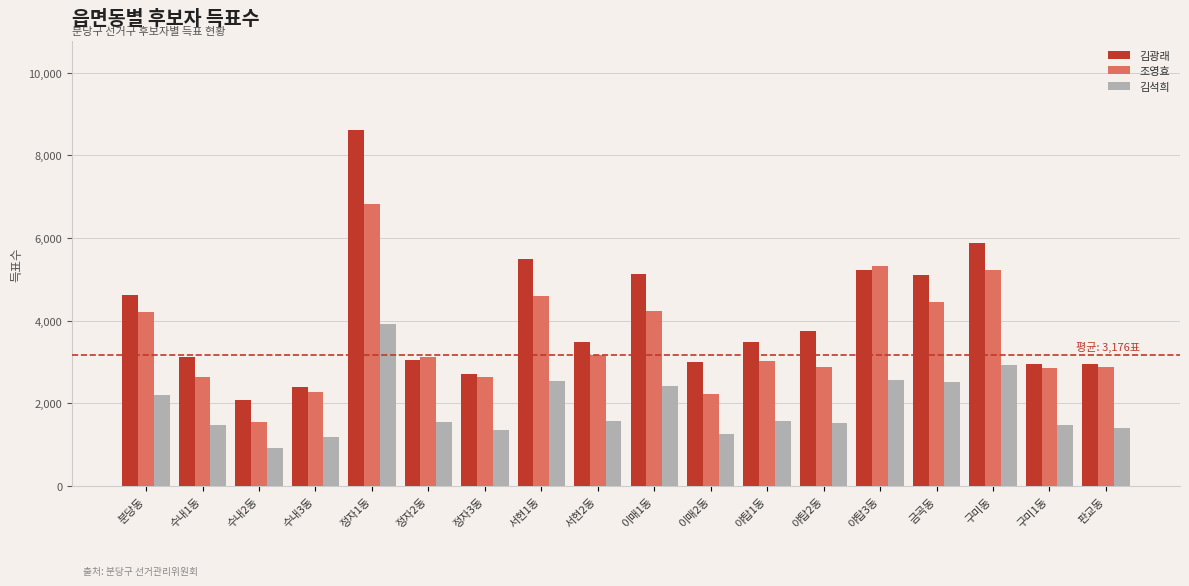

True or false: 김석희 has a value of 2144 at 판교동.

False